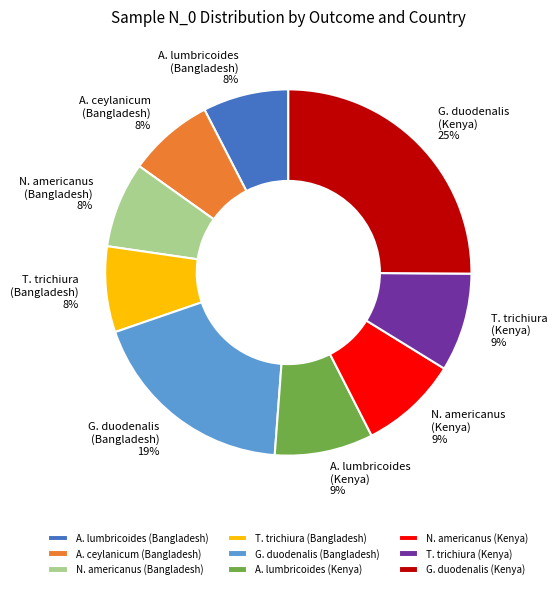

To the nearest percent, what percentage of the pie is A. ceylanicum (Bangladesh)?

8%